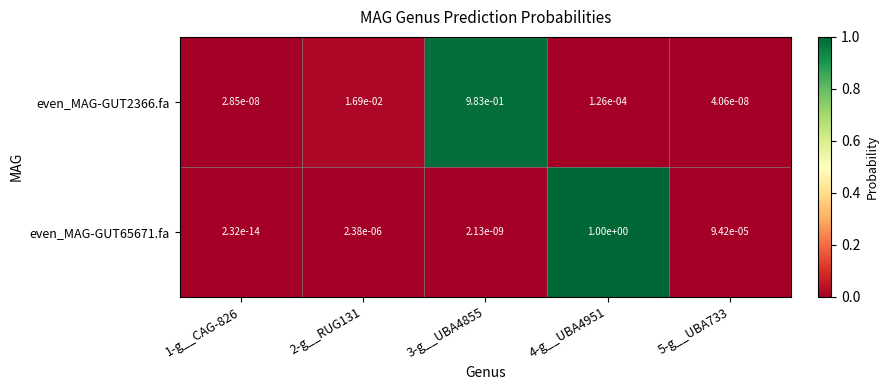

List the series in order of their overall mean, lowest first.

even_MAG-GUT2366.fa, even_MAG-GUT65671.fa